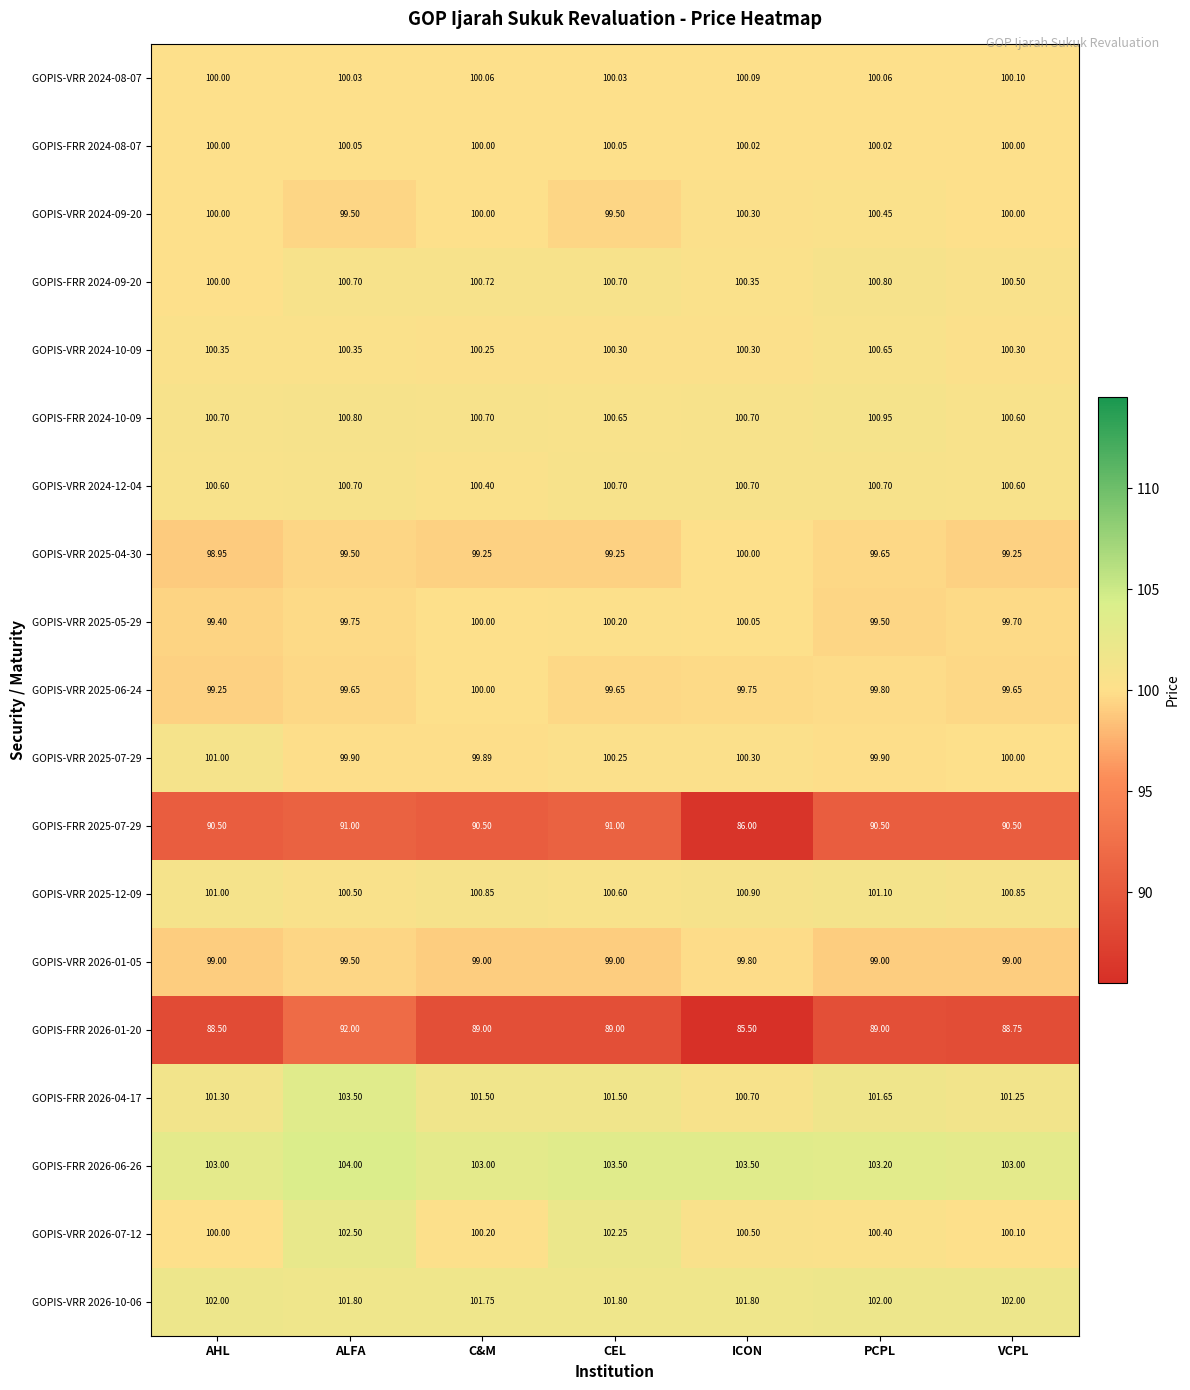

Count the number of data series in this chart.

19